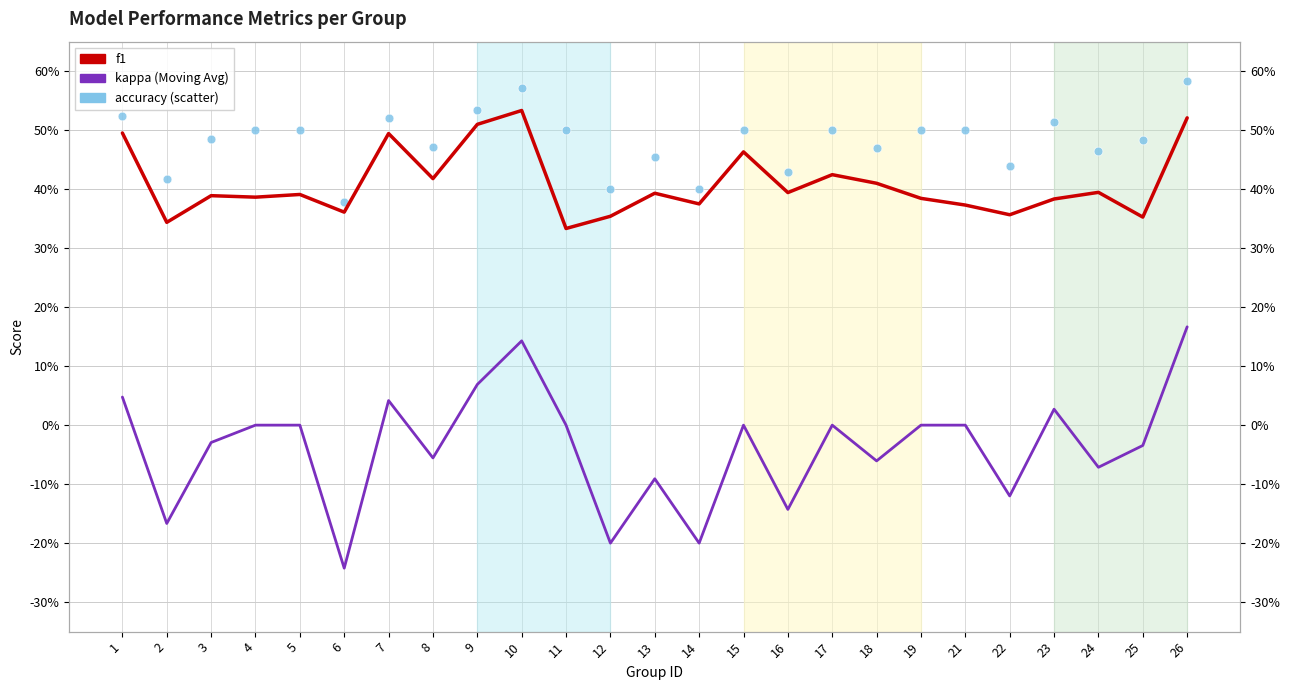

At how many categories does at least one series exceed 0?

25